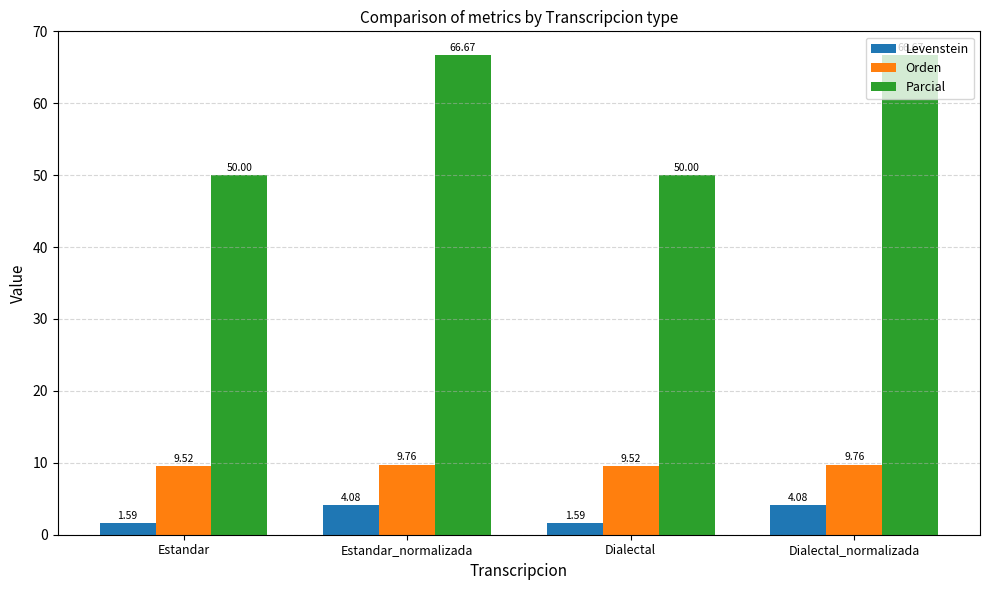

Which series has the widest spread of values?

Parcial